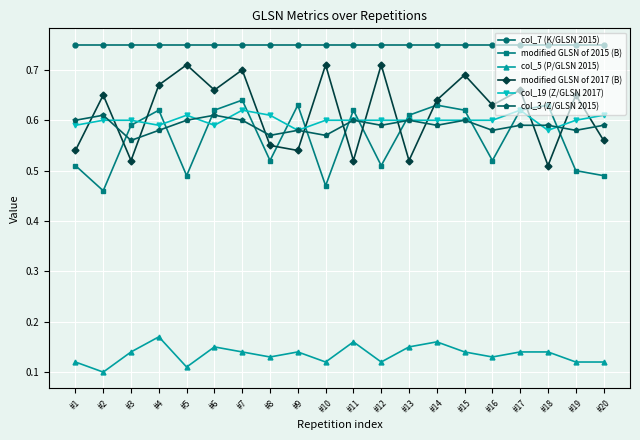

Is this an area chart (filled region under the line)?

No